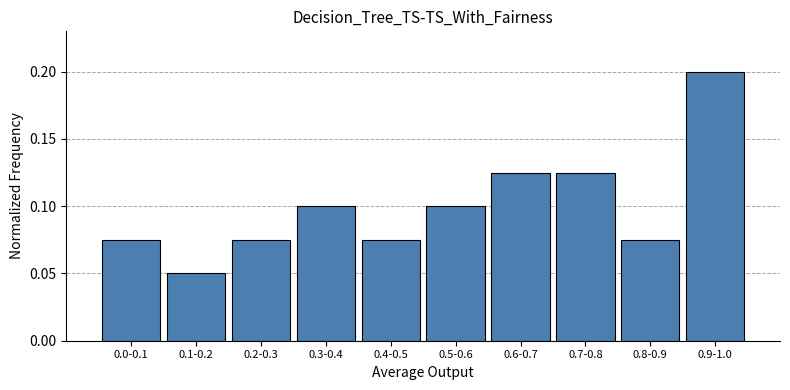

The value at 0.4-0.5 is 0.0. True or false?

False